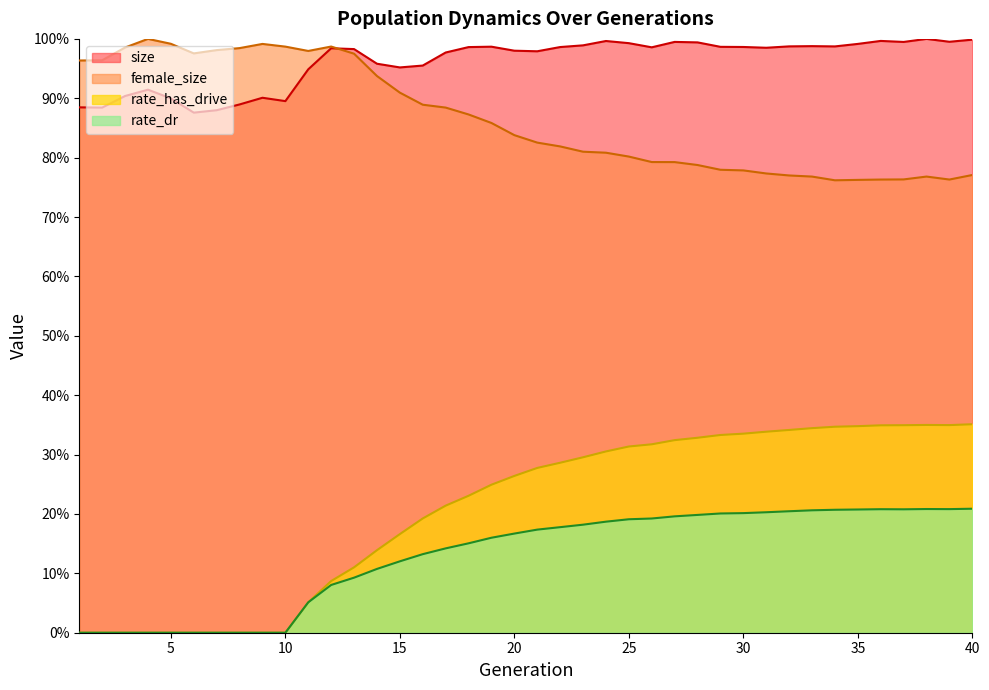

What is the average value of the rate_has_drive series?

0.2